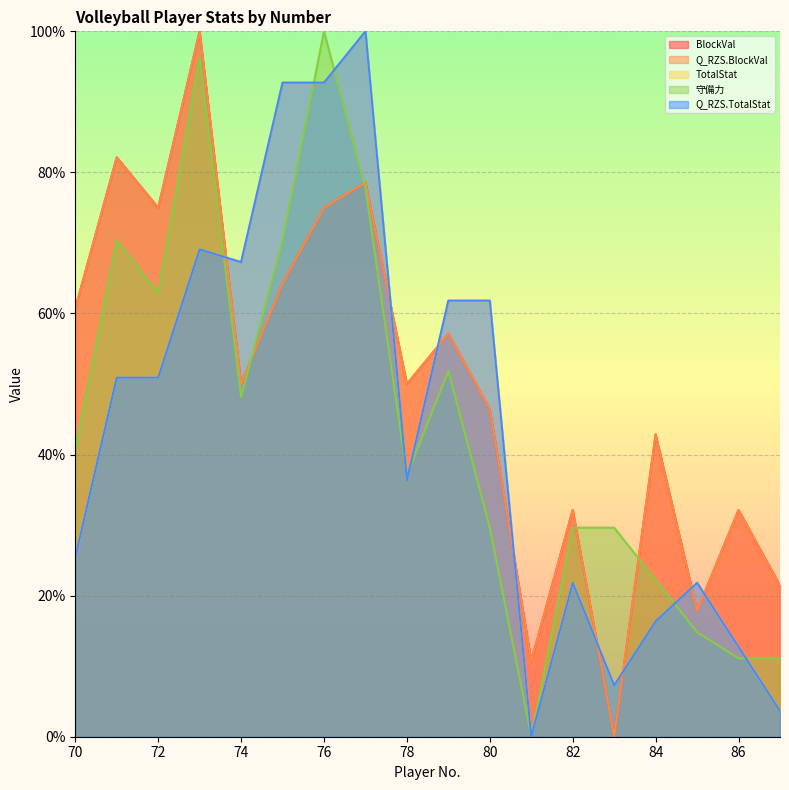

At how many categories does at least one series exceed 66?

7